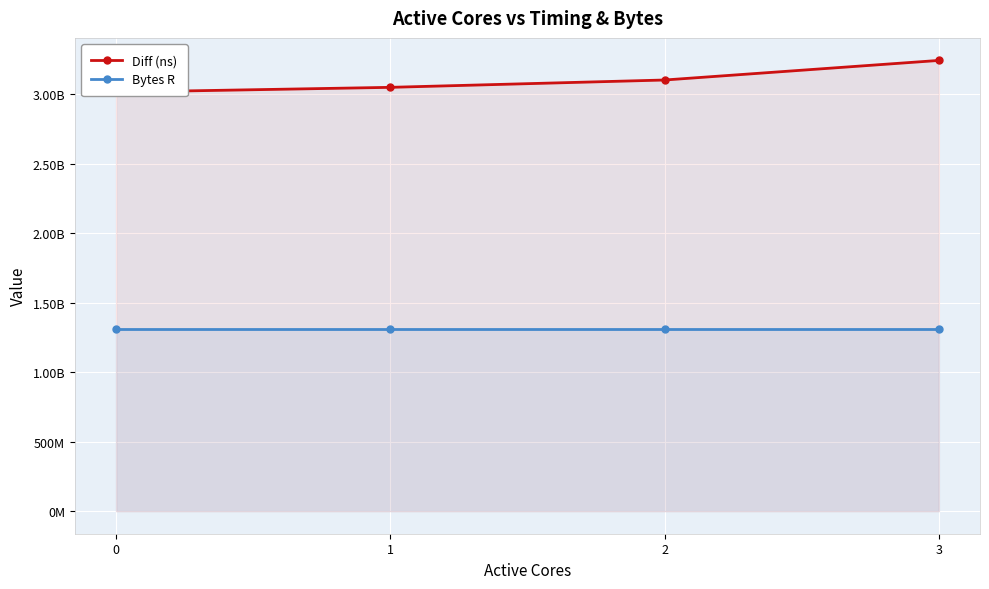

How many lines are shown in the chart?

2